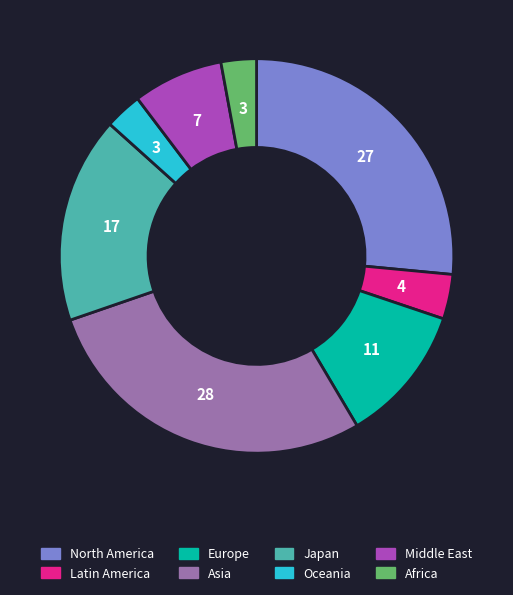

Approximately how many times larger is the value at Africa compared to Europe?

0.3